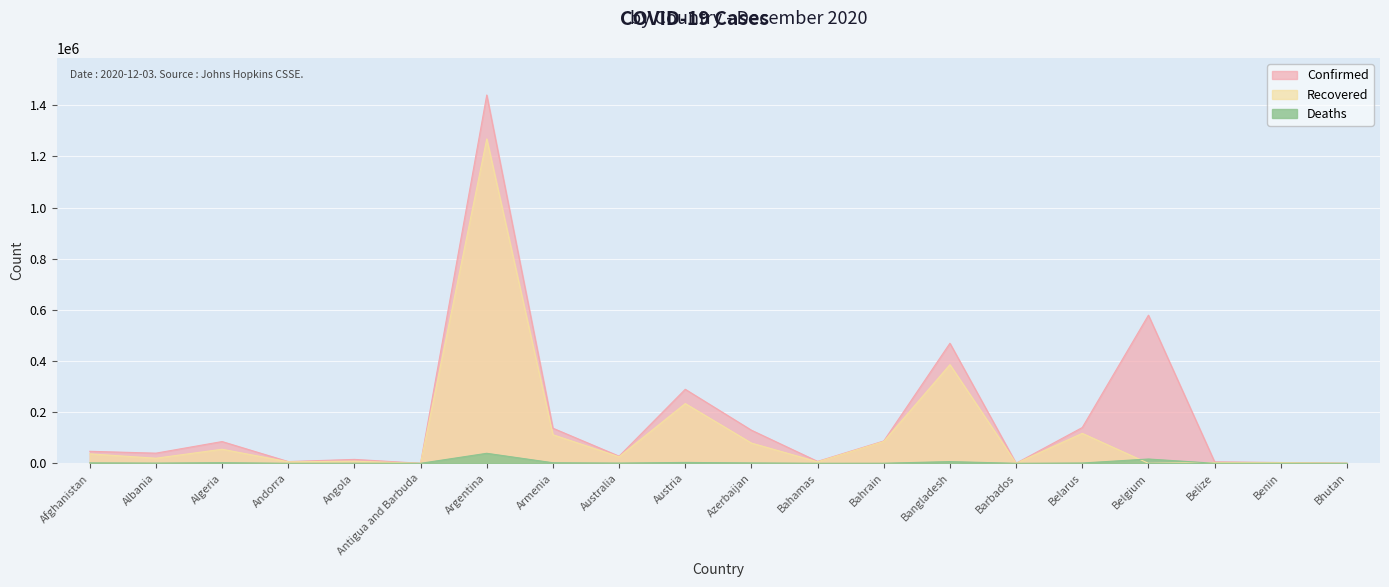

Which has a higher value, Barbados or Armenia?

Armenia